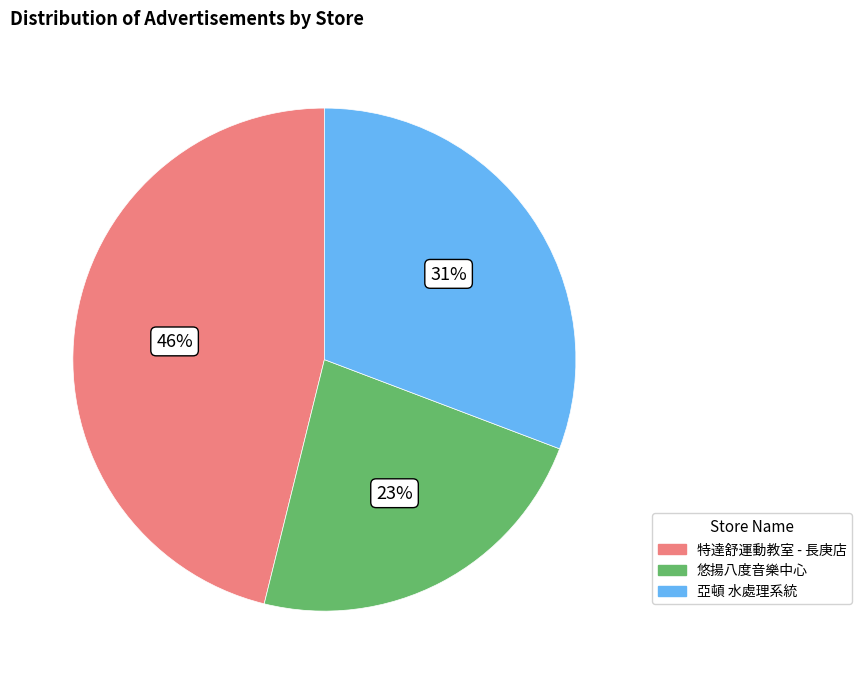

To the nearest percent, what portion does 悠揚八度音樂中心 represent?

23%